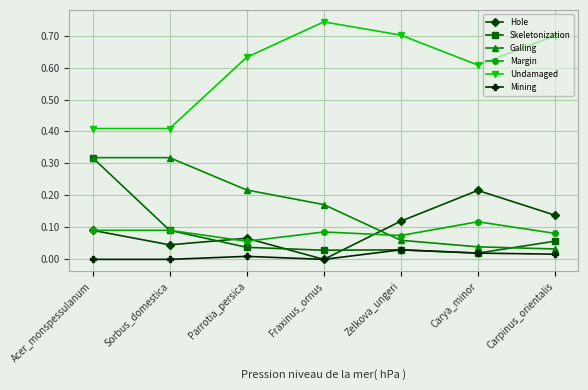

What is the label of the 2nd point from the left?

Sorbus_domestica